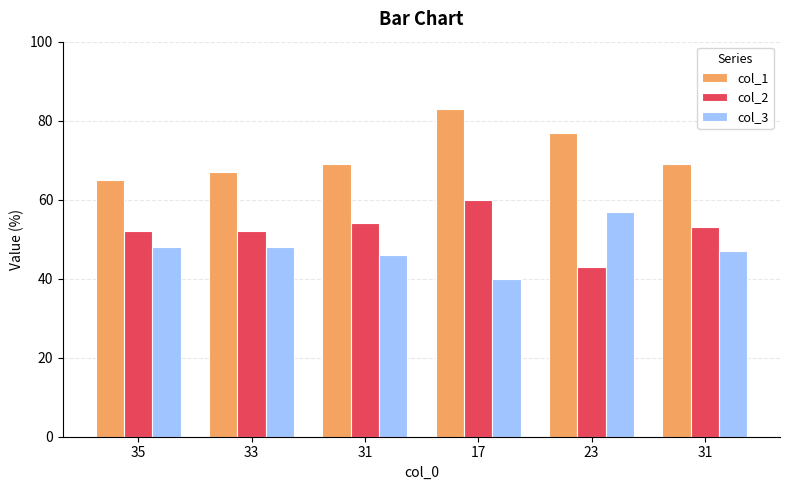

Rank the categories by col_1 value from lowest to highest.

35, 33, 31, 31, 23, 17